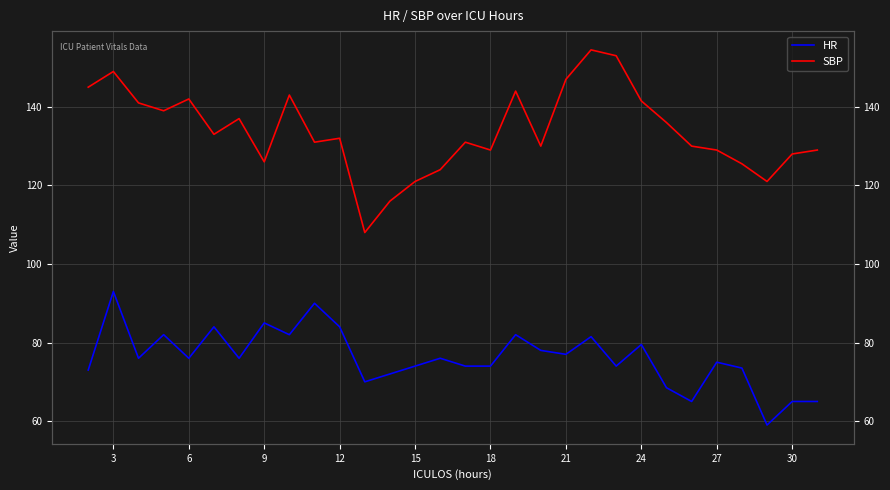

What are all the series names shown in the legend?

HR, SBP